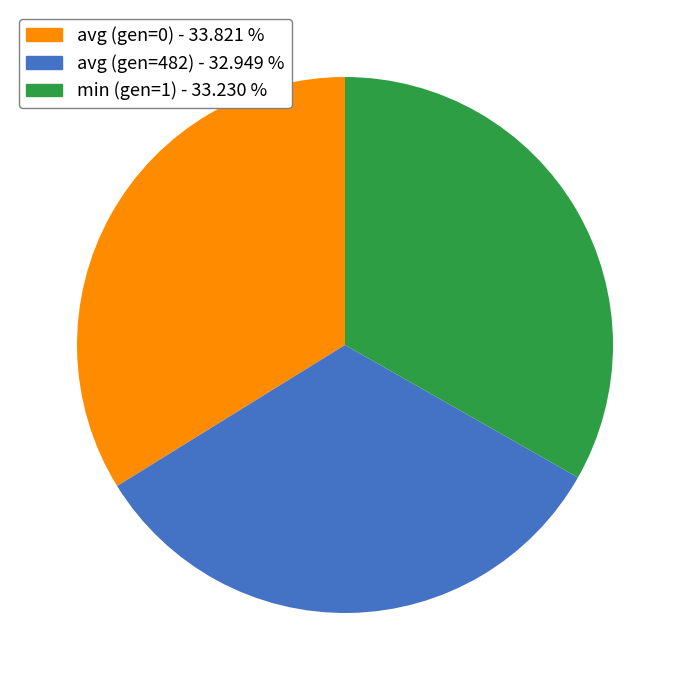

What is the ratio of the value at min (gen=1) to the value at avg (gen=482)?

1.0